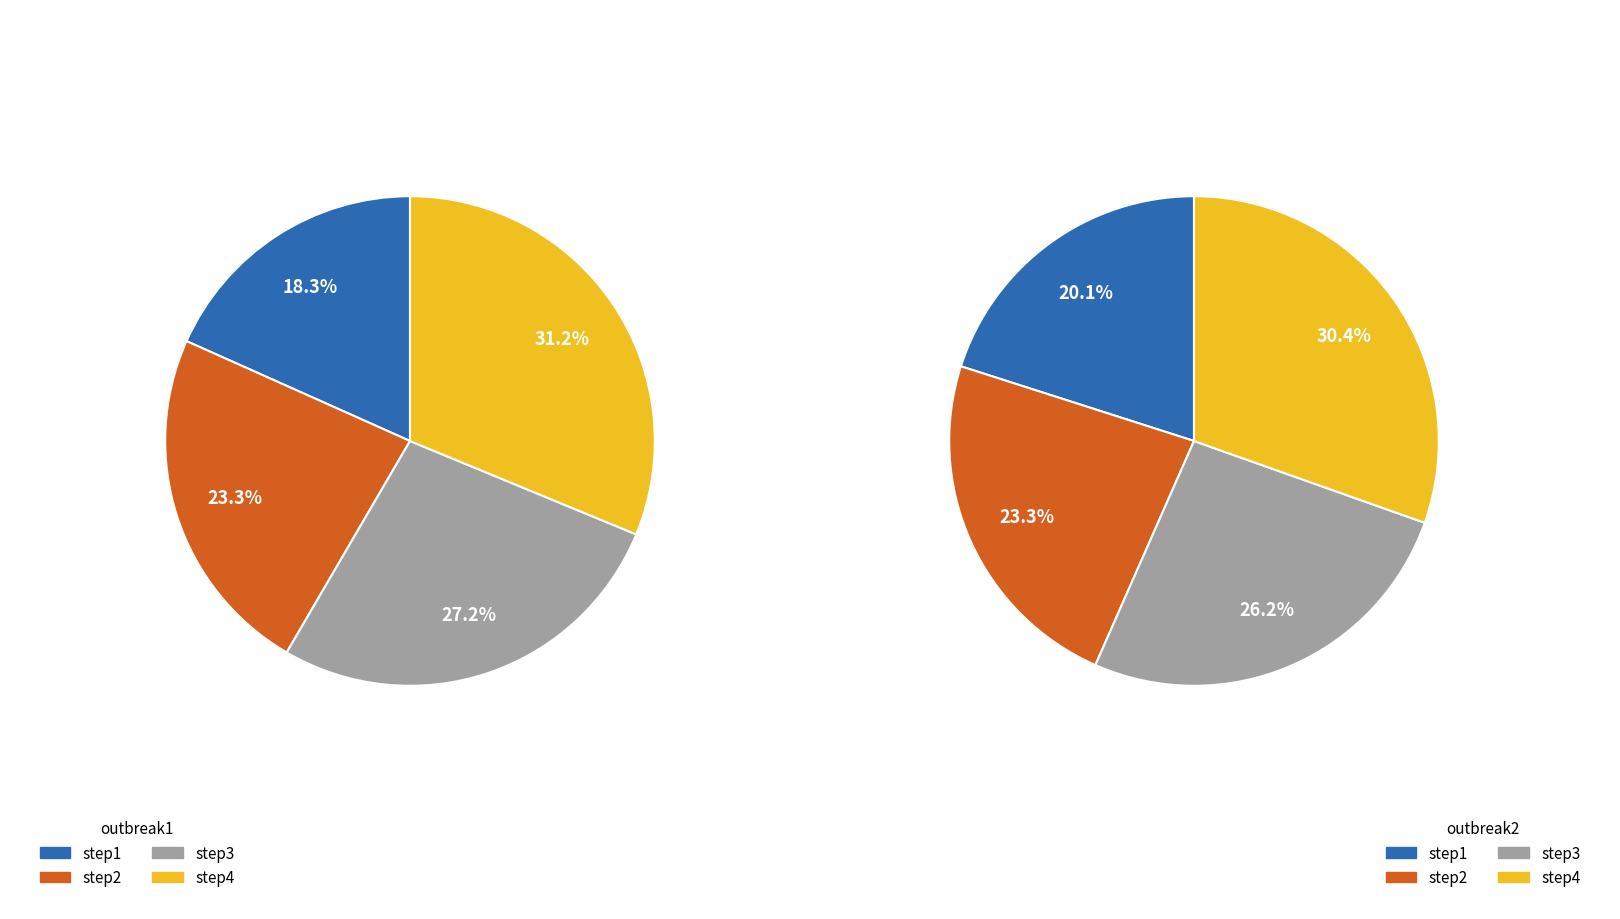

The step2 slice represents 38% of the pie. True or false?

False